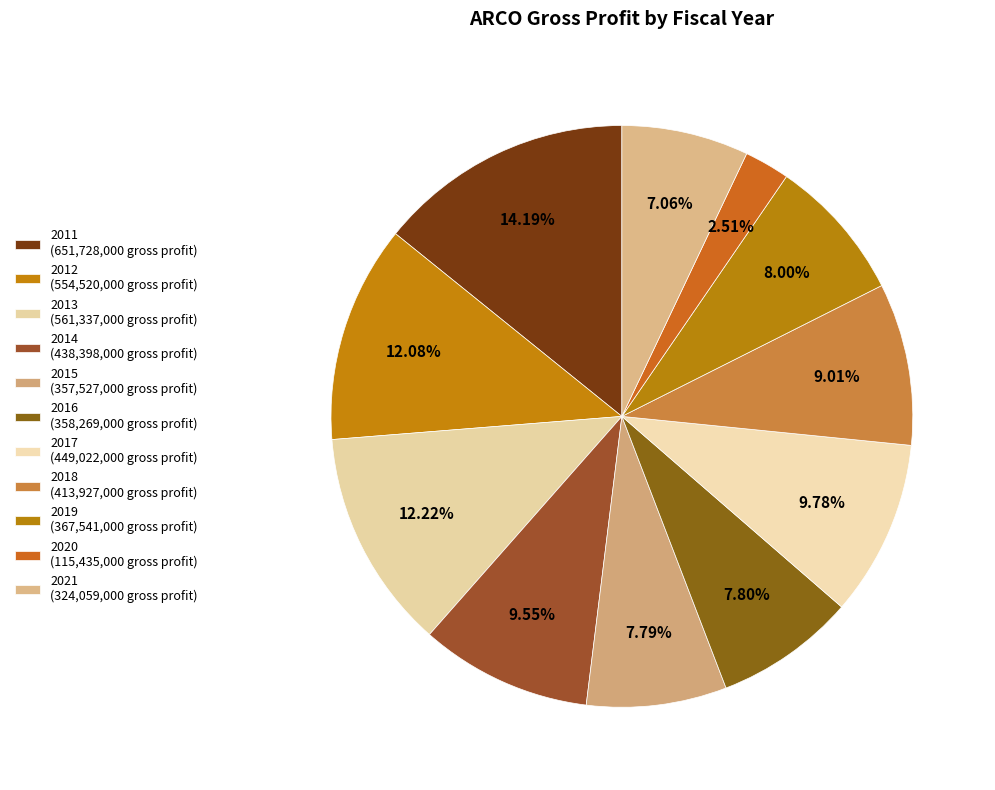

To the nearest percent, what percentage of the pie is 2011?

14%